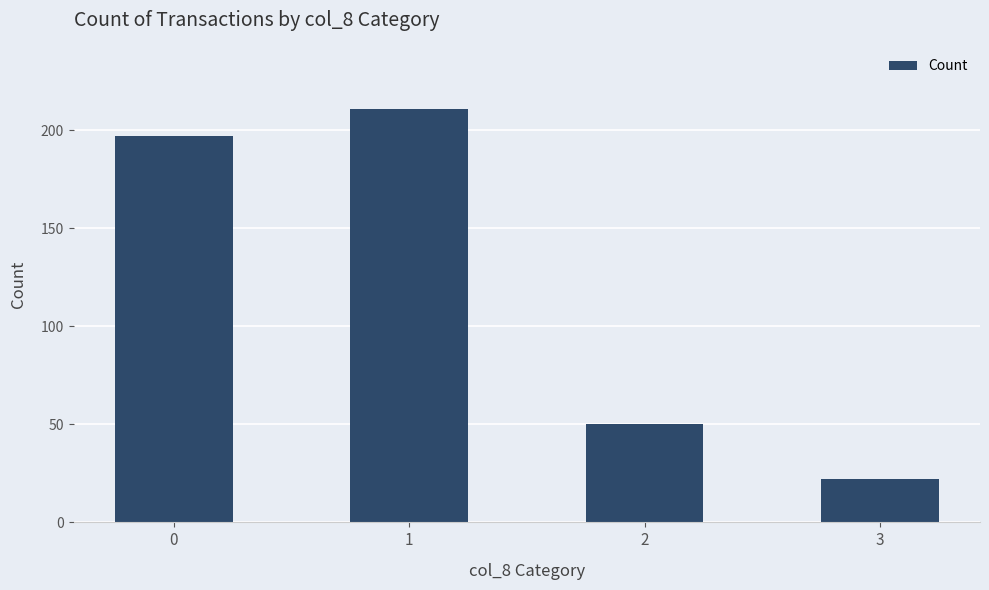

What is the change in value from 0 to 2?

-147